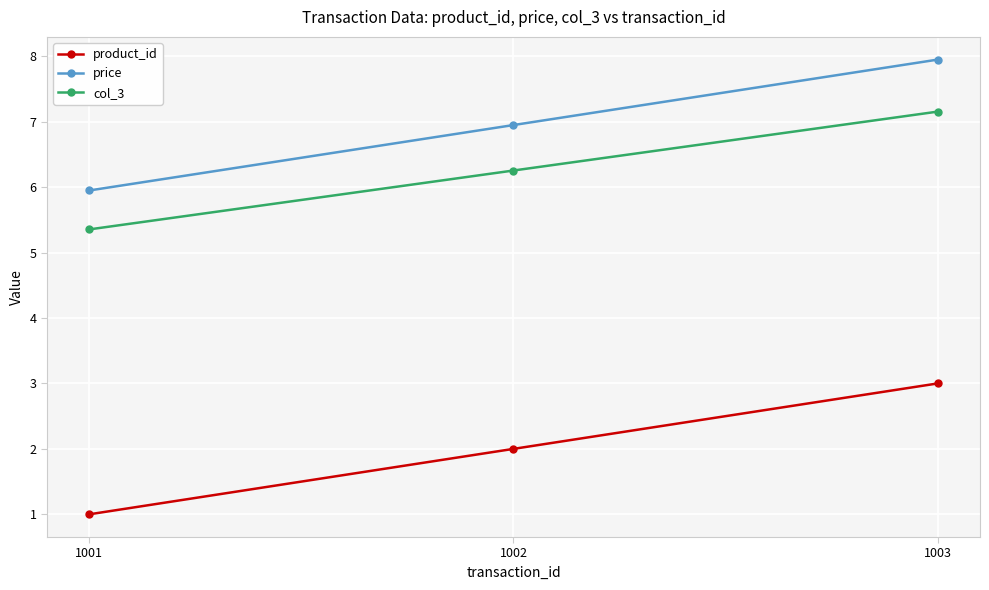

Is it true that price equals 6.0 at 1001?

True